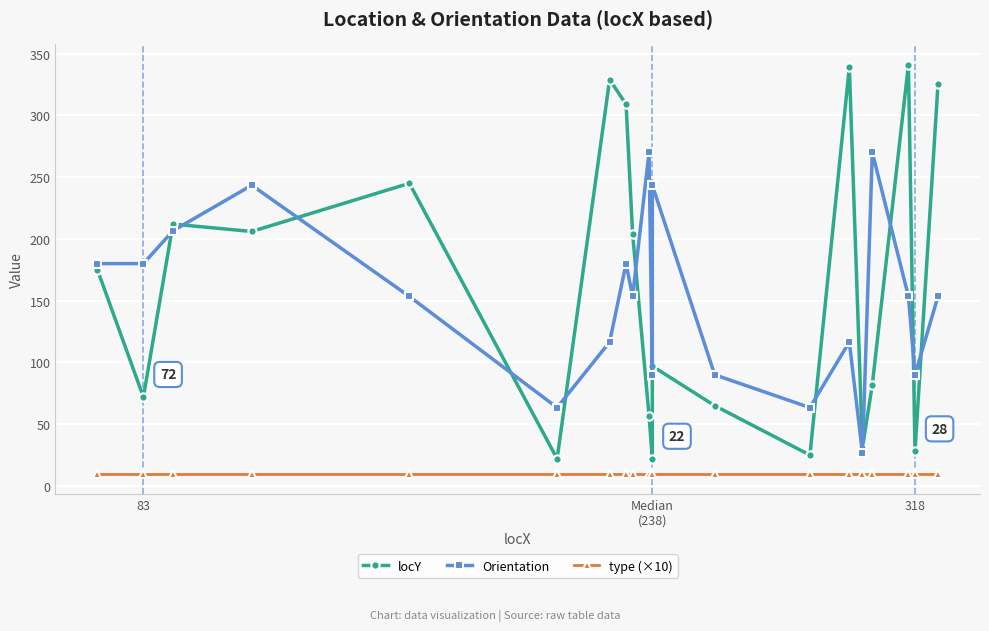

In locY, how many points are lower than both neighbors (excluding endpoints)?

7